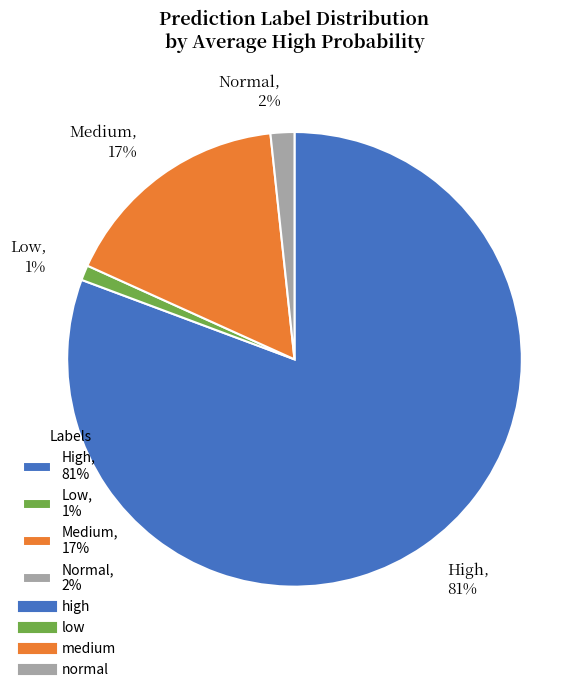

True or false: High, 81% accounts for 81% of the total.

True